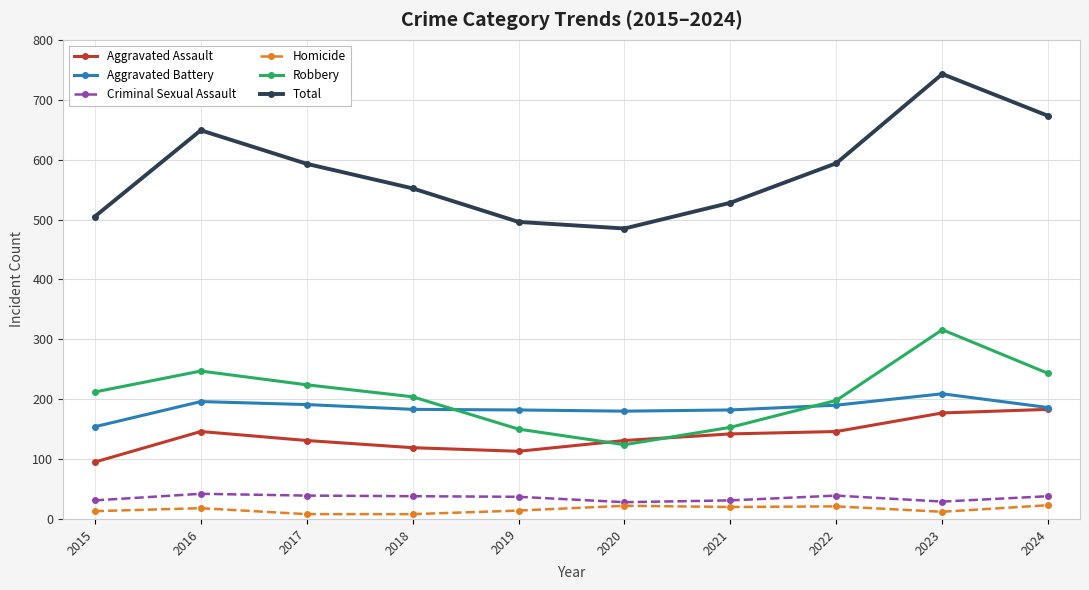

The value of Robbery at 2018 is 204. True or false?

True